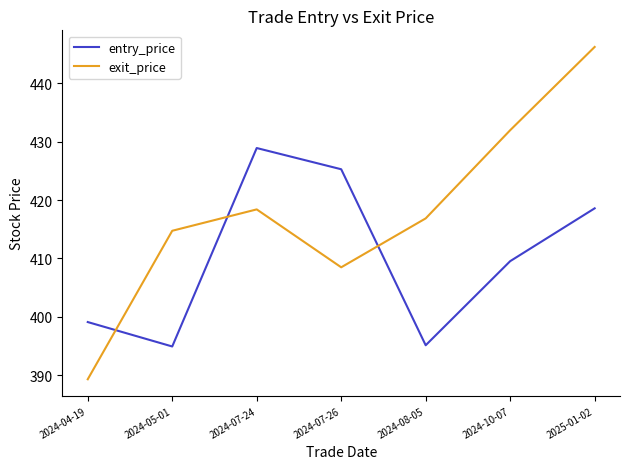

Where do exit_price and entry_price first cross each other?

2024-04-19 and 2024-05-01